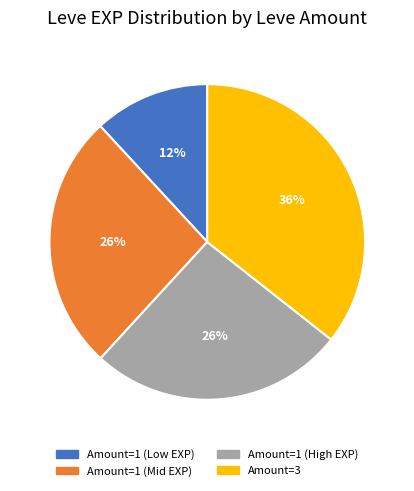

Is it true that Amount=1 (Low EXP) is 12% of the pie?

True